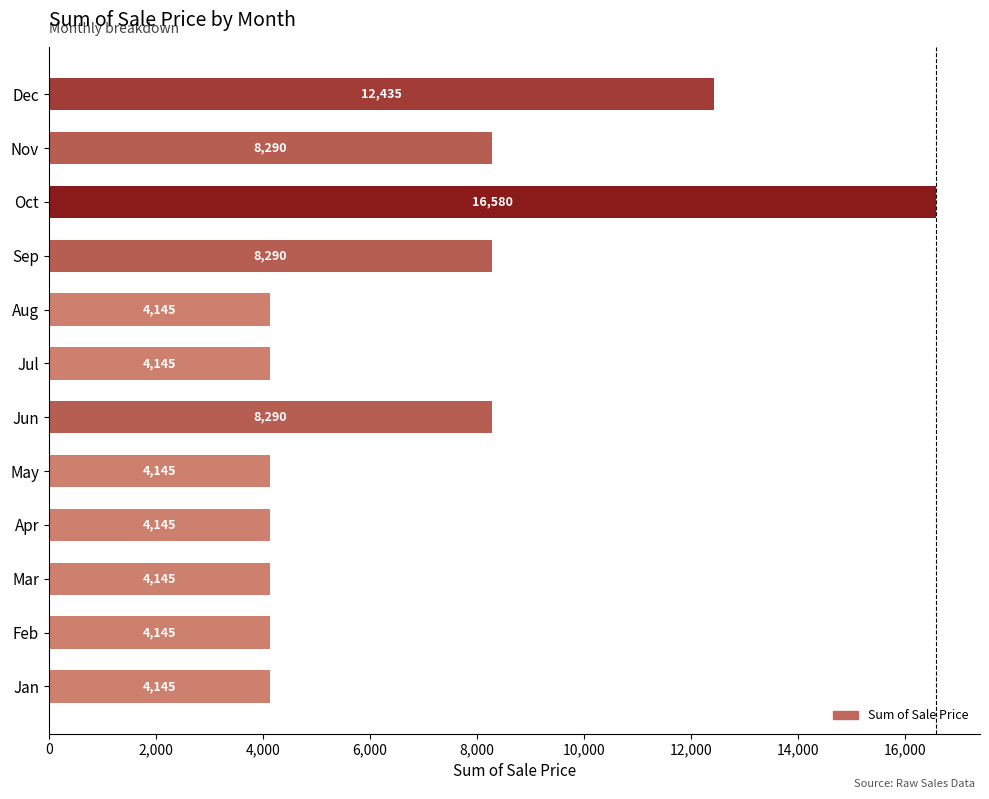

Which category has the highest value across all series?

Oct